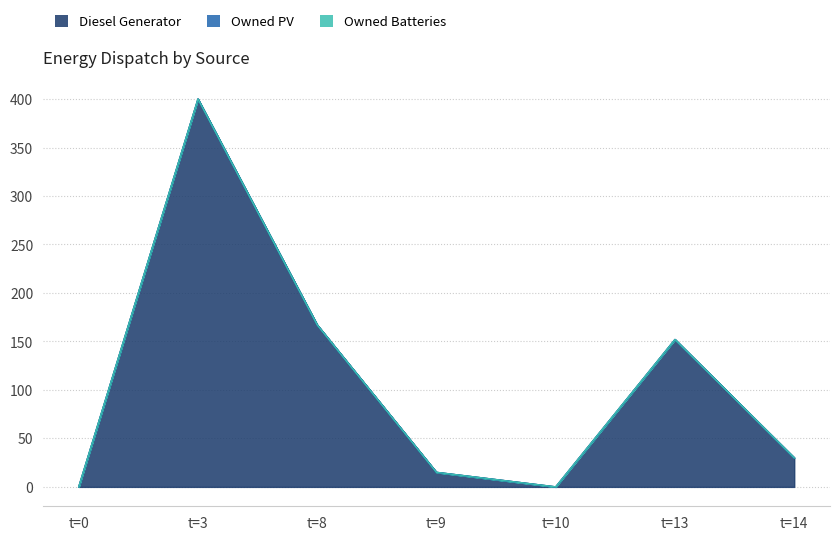

What value does the Diesel Generator series have at 8?

167